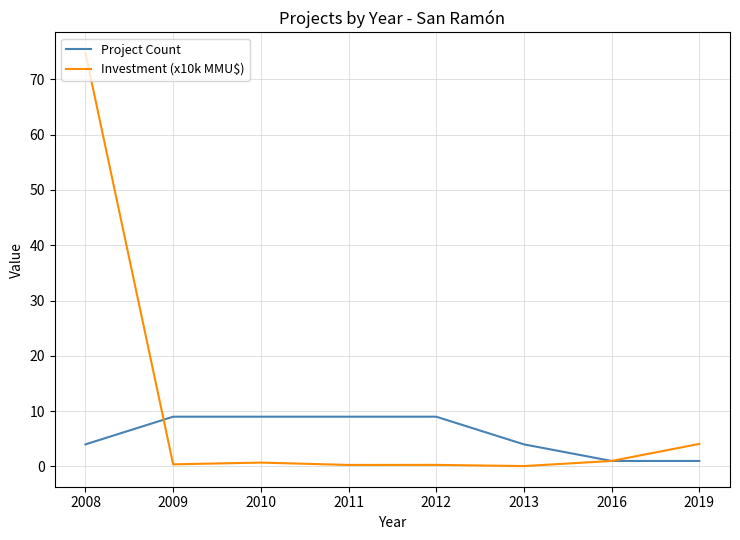

What is the total value across all series at 2009?

9.4